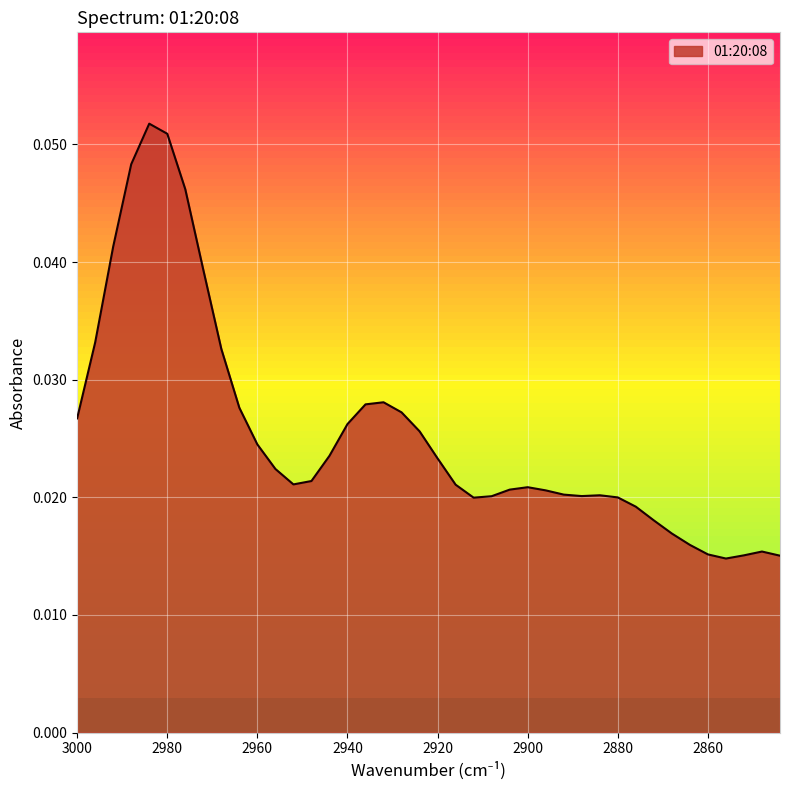

Reading left to right, extract all data points from this chart.

3000=0.0	2996=0.0	2992=0.0	2988=0.0	2984=0.1	2980=0.1	2976=0.0	2972=0.0	2968=0.0	2964=0.0	2960=0.0	2956=0.0	2952=0.0	2948=0.0	2944=0.0	2940=0.0	2936=0.0	2932=0.0	2928=0.0	2924=0.0	2920=0.0	2916=0.0	2912=0.0	2908=0.0	2904=0.0	2900=0.0	2896=0.0	2892=0.0	2888=0.0	2884=0.0	2880=0.0	2876=0.0	2872=0.0	2868=0.0	2864=0.0	2860=0.0	2856=0.0	2852=0.0	2848=0.0	2844=0.0